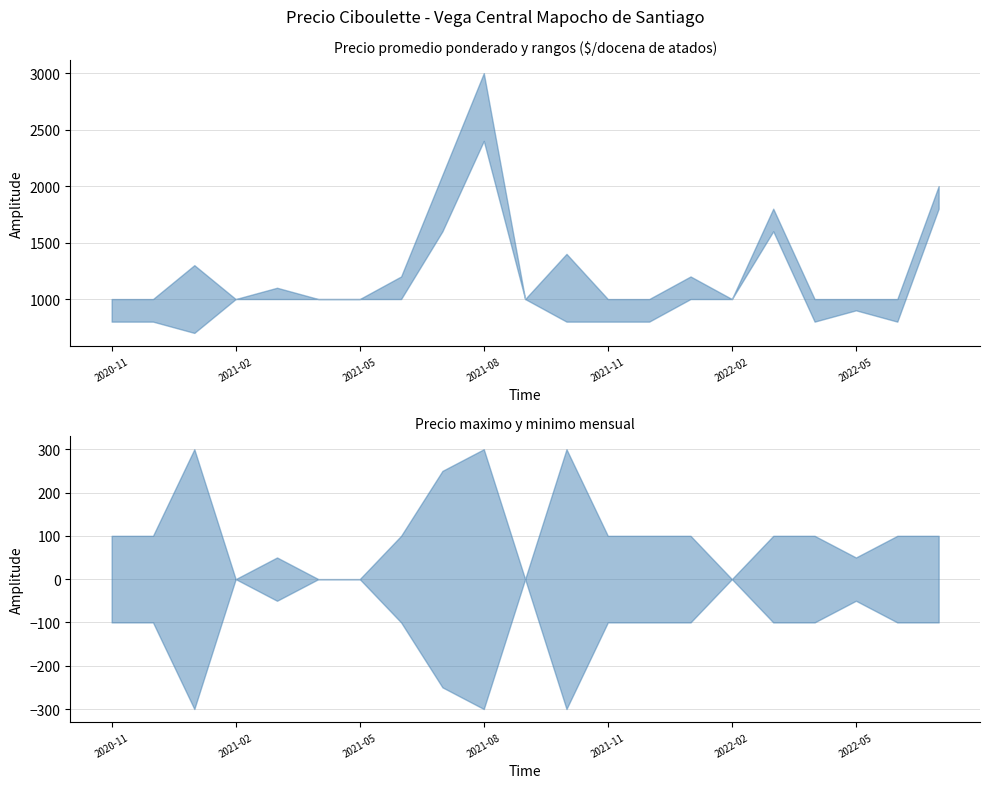

True or false: Precio maximo and Precio promedio ponderado cross at least once.

False